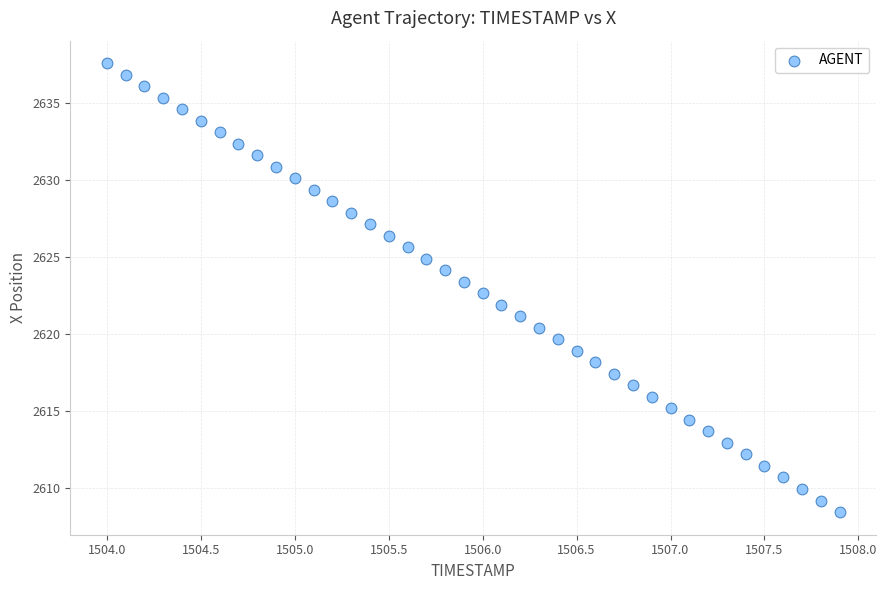

What is the range of Y values (max minus min)?

29.2